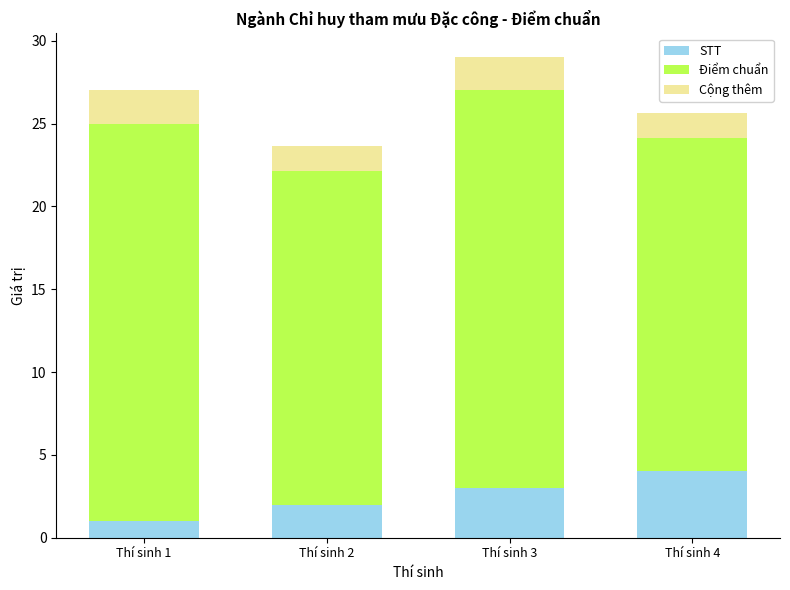

Reading left to right, what are the values for STT?

1.0	2.0	3.0	4.0